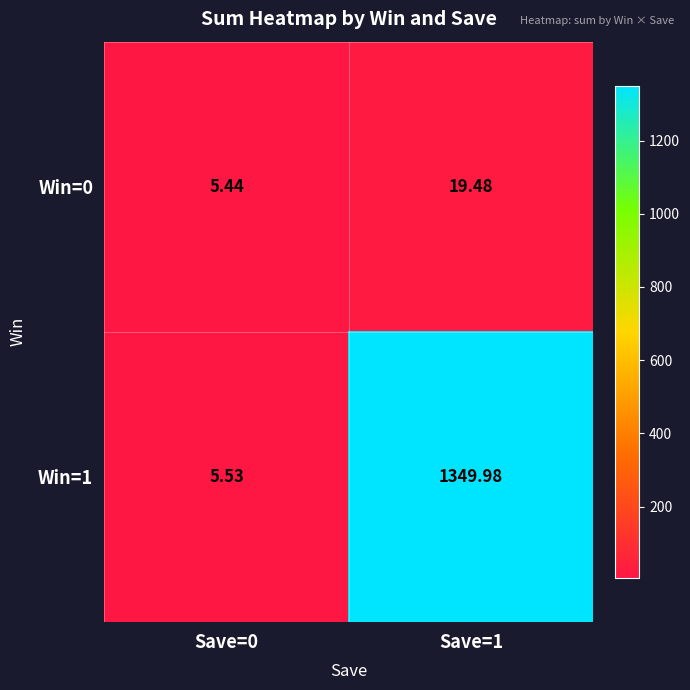

Is the value of Win=0 at Save=1 greater than the value of Win=1 at Save=1?

No